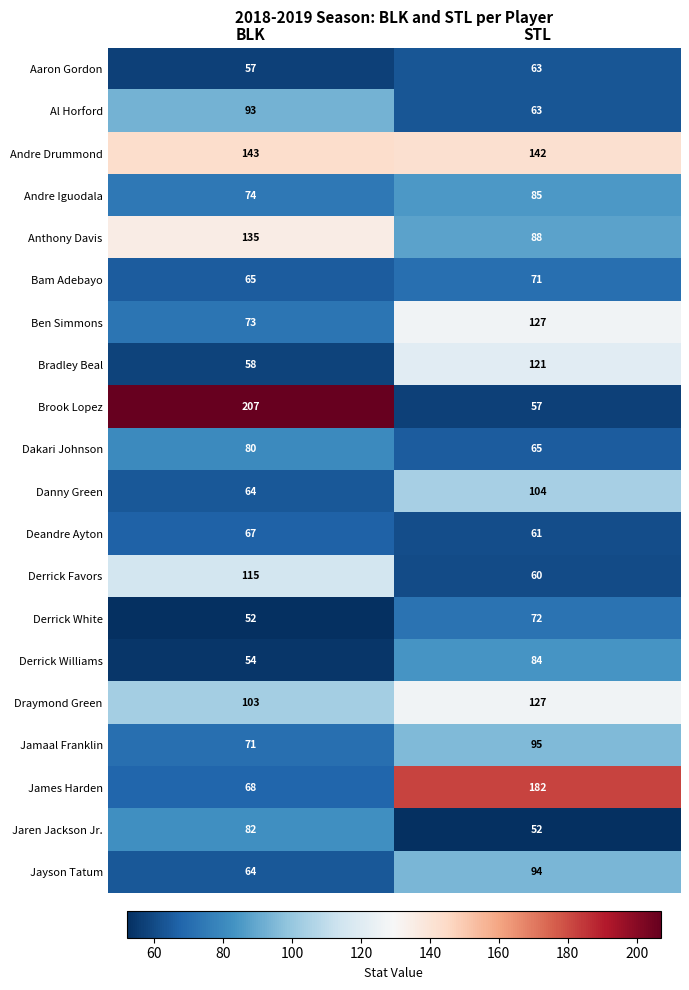

At which category does the chart reach its peak across all series?

BLK